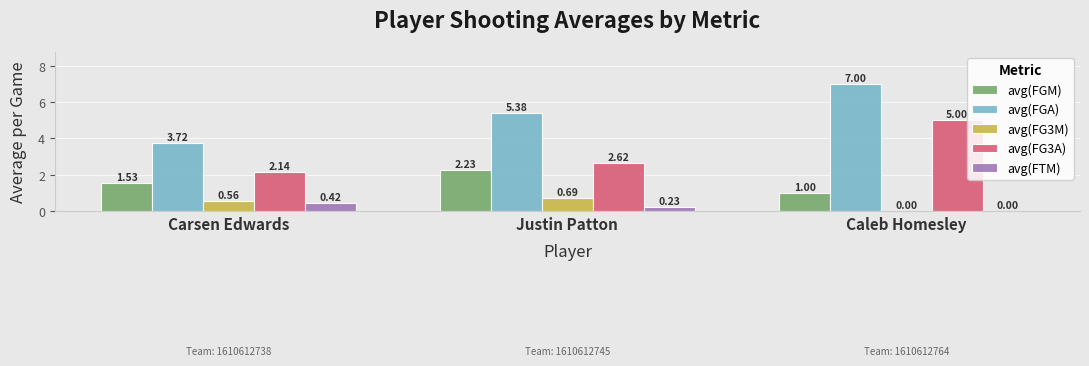

How many avg(FG3M) values are between 0 and 1?

3